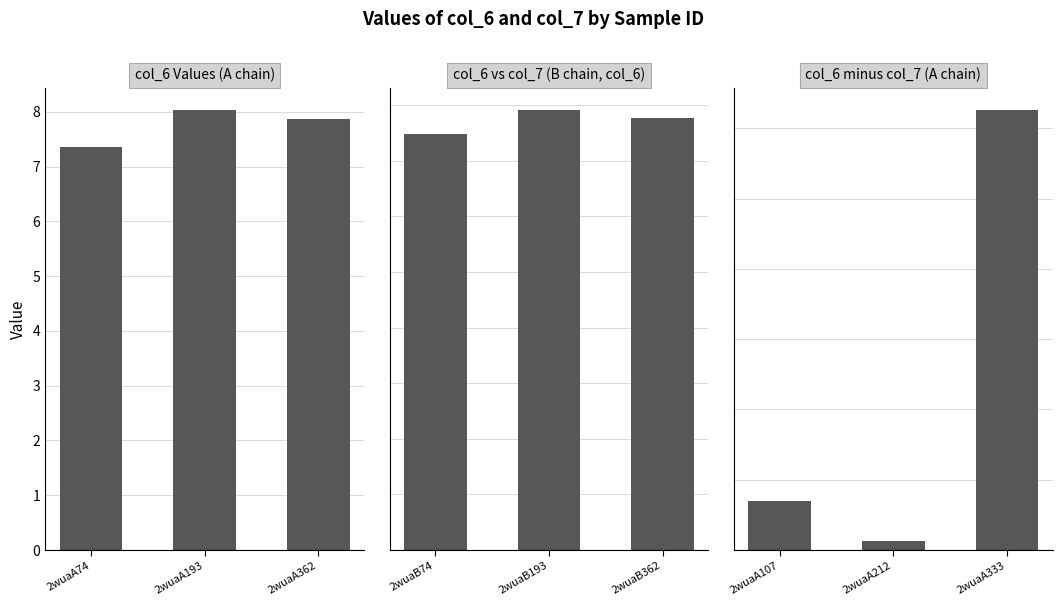

The value of col_6 Values (A chain) at 2wuaA362 is 10.6. True or false?

False